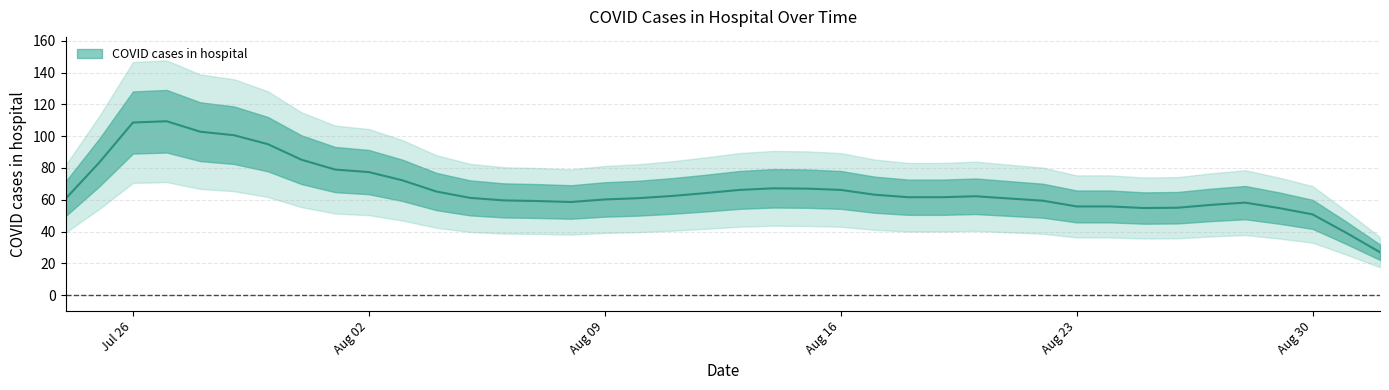

Read the value at 35.

126